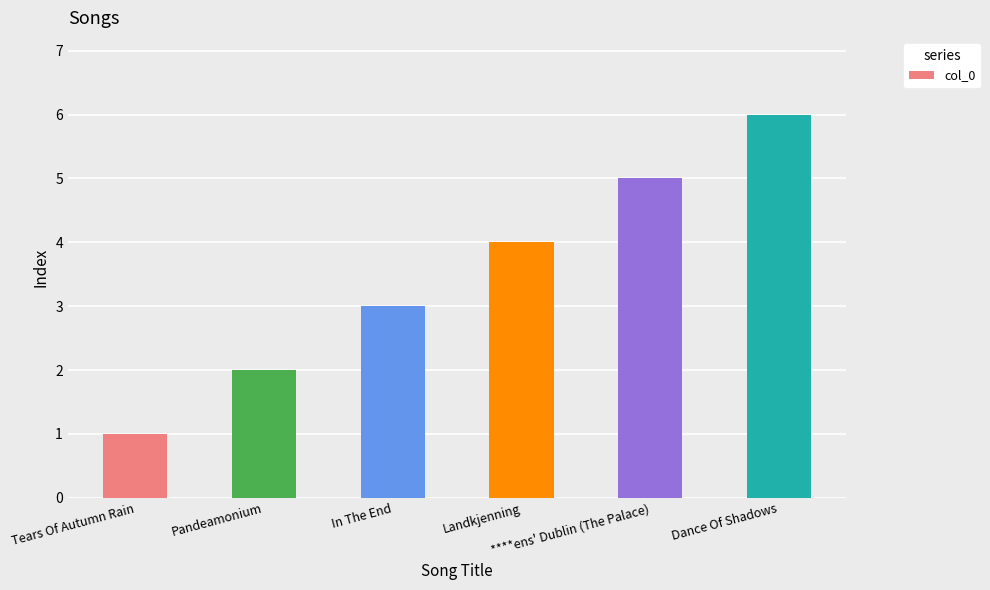

Where is the data nearest to the value 3?

In The End